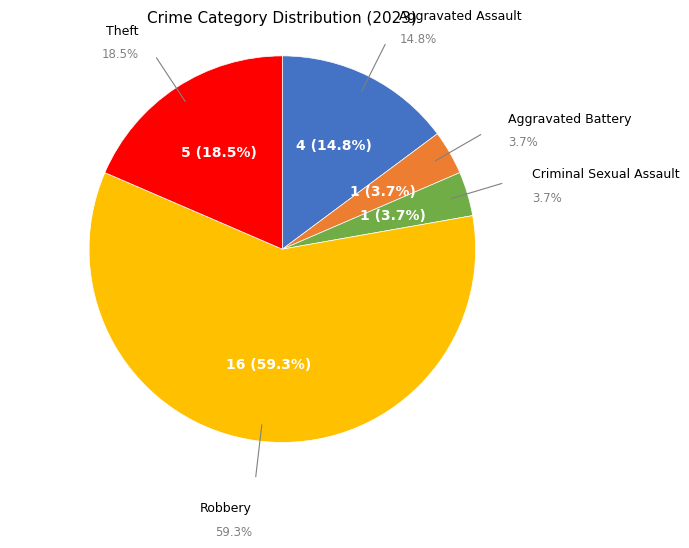

Approximately how many times larger is the value at Criminal Sexual Assault compared to Aggravated Assault?

0.2